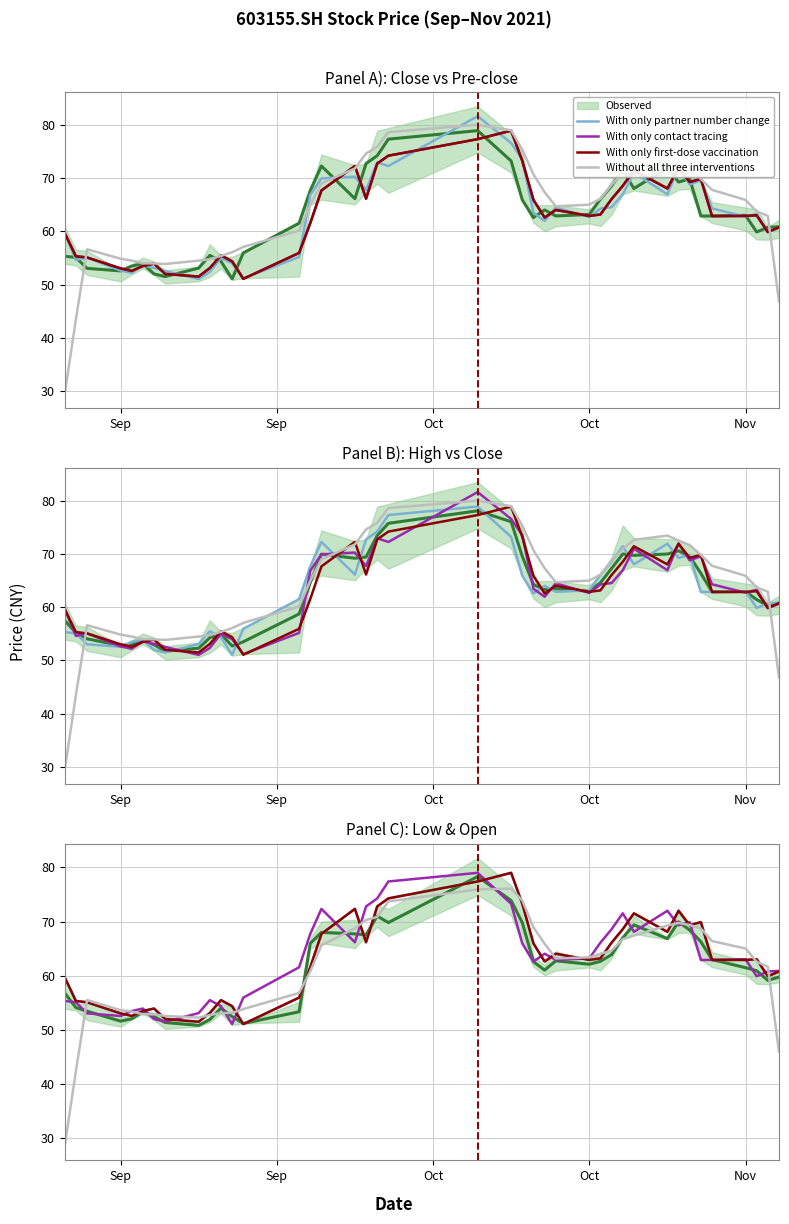

Is the value of With only contact tracing at 23 greater than the value of Without all three interventions at 11?

Yes